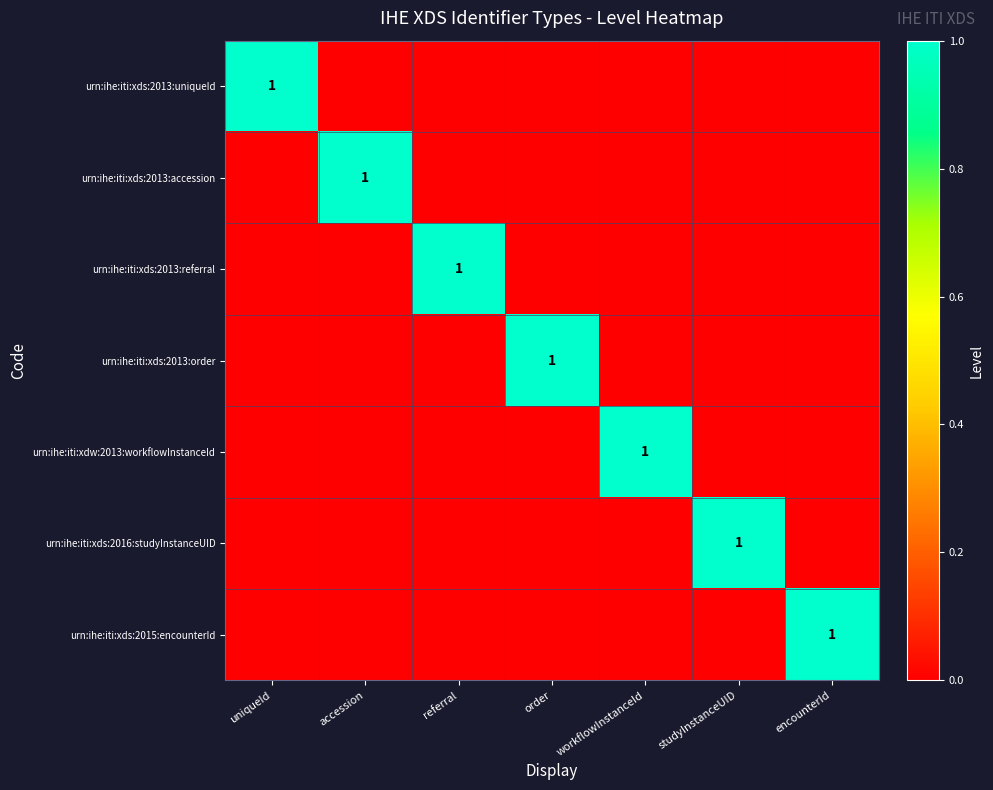

Is it true that urn:ihe:iti:xds:2016:studyInstanceUID equals 1 at studyInstanceUID?

True